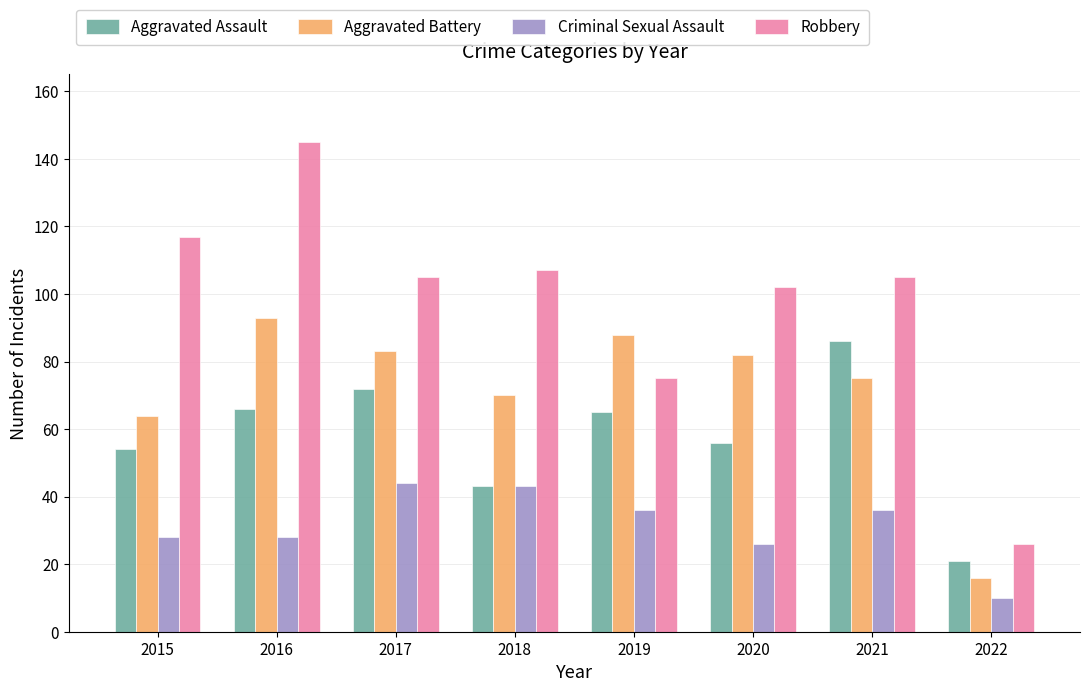

Reading right to left, extract all data points from this chart.

Aggravated Assault: 21	86	56	65	43	72	66	54
Aggravated Battery: 16	75	82	88	70	83	93	64
Criminal Sexual Assault: 10	36	26	36	43	44	28	28
Robbery: 26	105	102	75	107	105	145	117